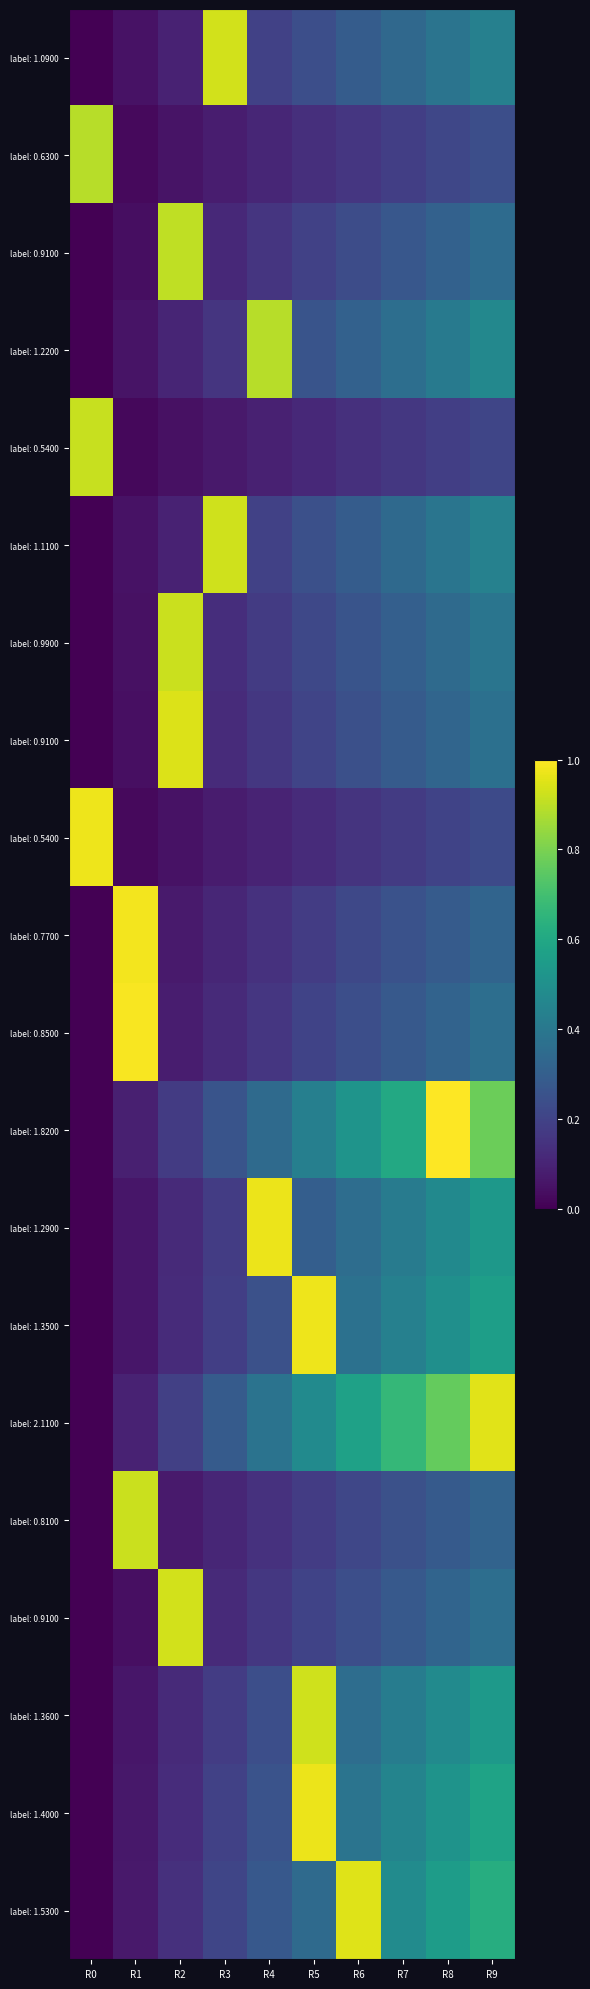

How many series are shown in this chart?

20